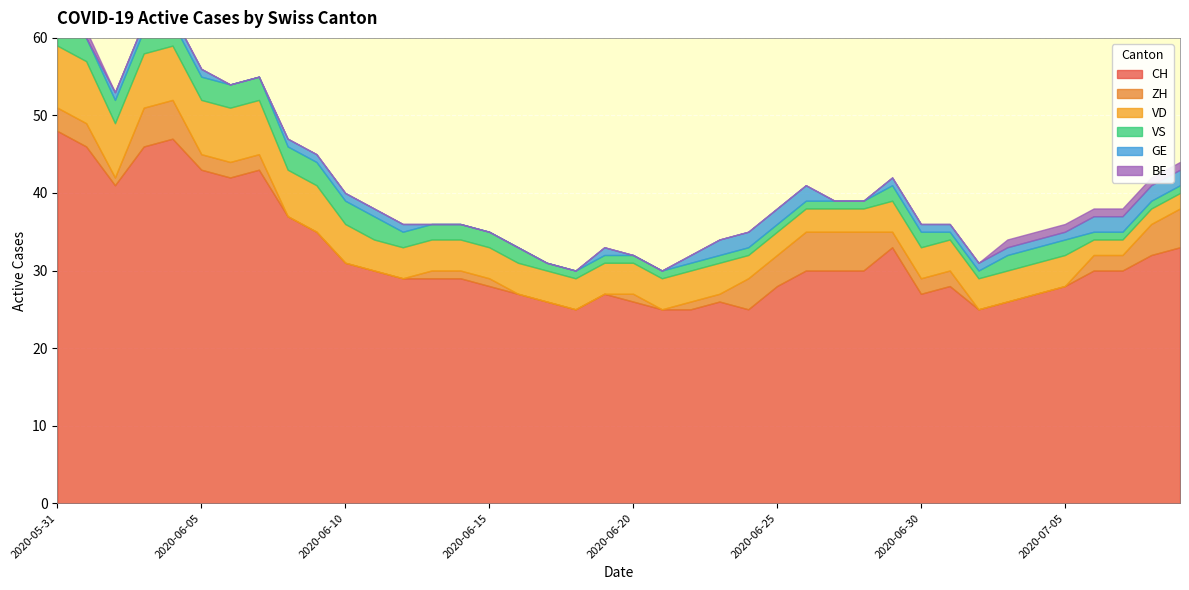

At which category does CH reach its first local valley?

2020-06-02